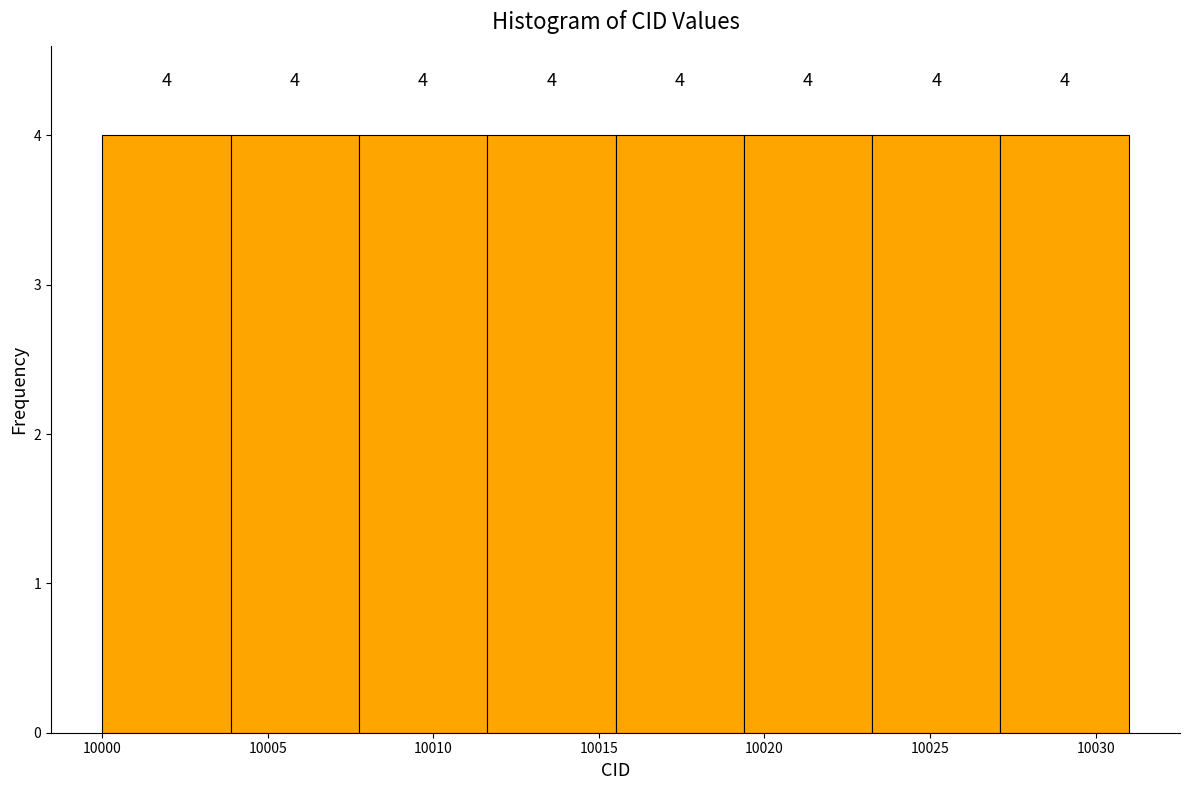

How tall is the bar that spans 10015.5 to 10019.5 on the x-axis? The bar edges are not printed on the chart, so give them approximately, as read against the axis.

4